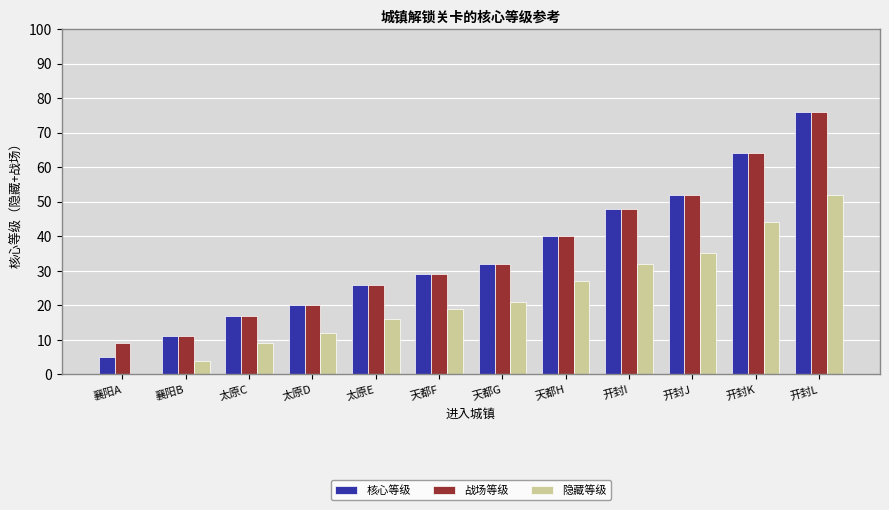

True or false: 核心等级 has a value of 47 at 开封L.

False